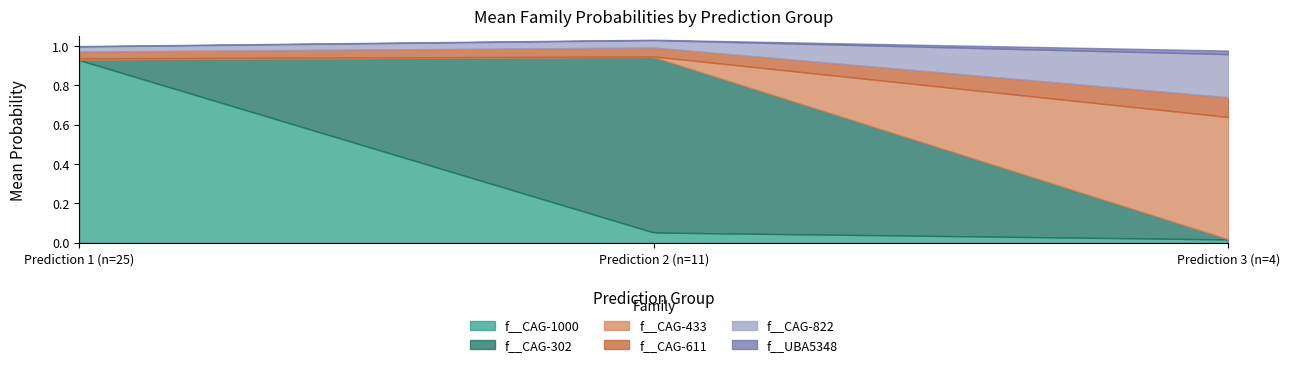

True or false: f__CAG-1000 and f__UBA5348 cross at least once.

False